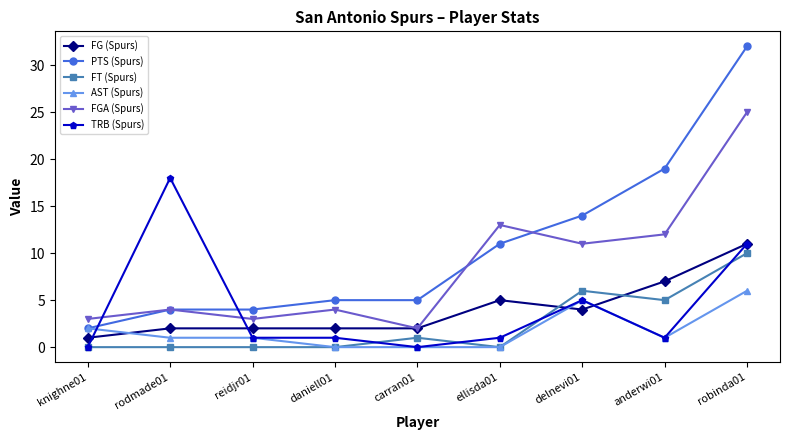

What is the label of the 2nd point from the left?

rodmade01